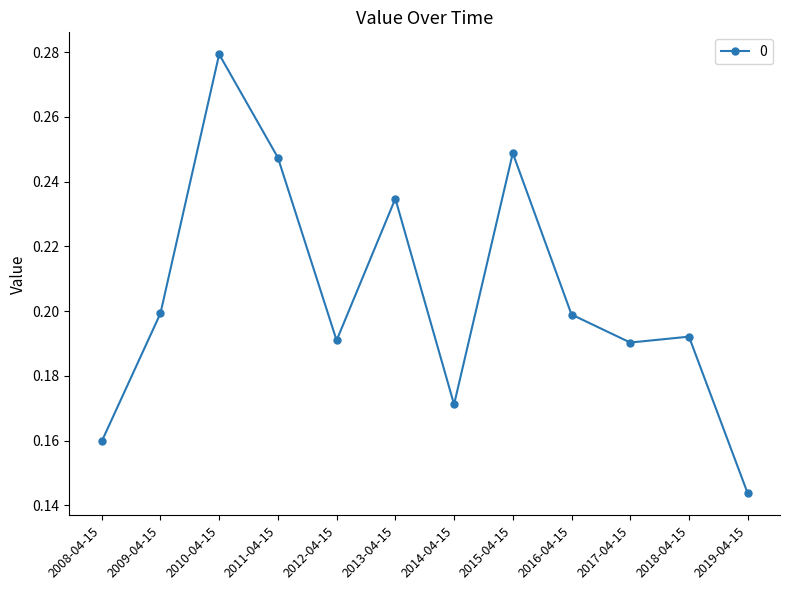

Between 2014-04-15 and 2012-04-15, which is larger?

2012-04-15